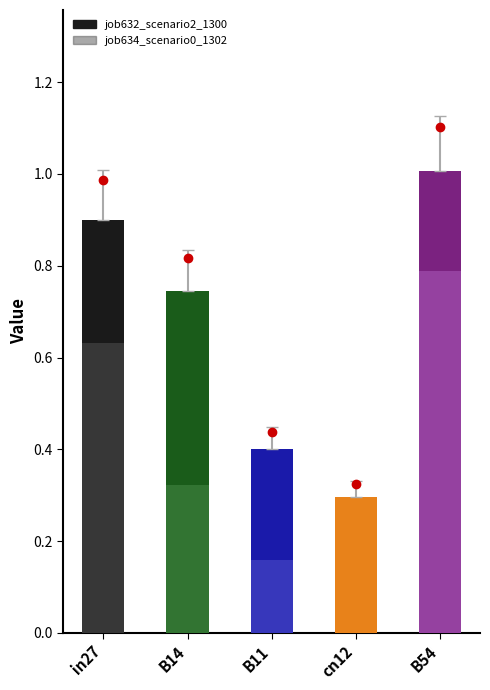

At which category is the sum across all series the highest?

B54